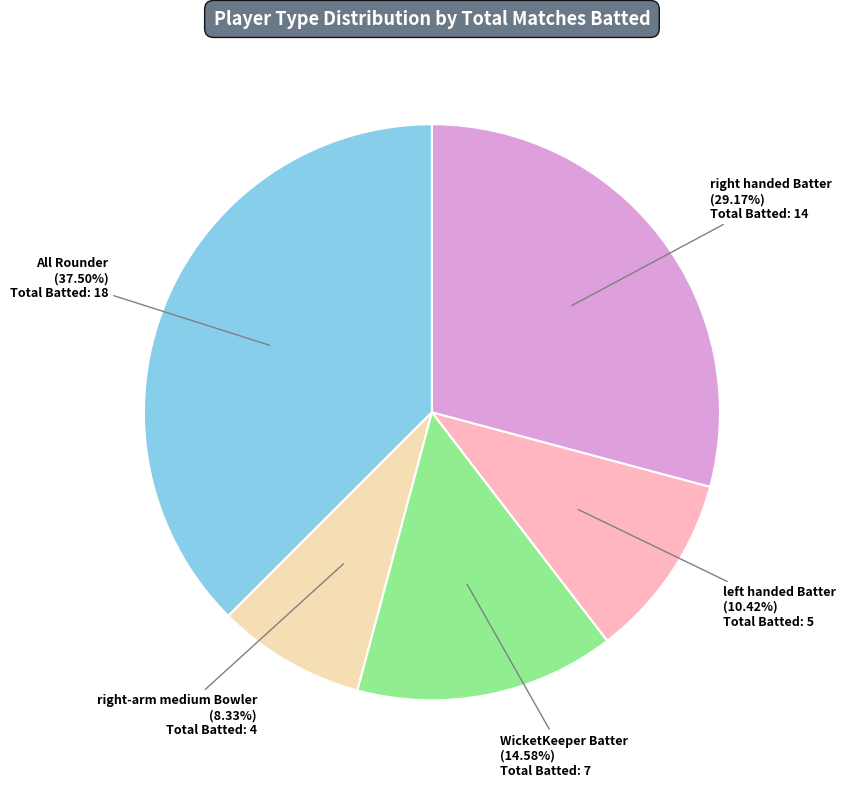

Is there a majority slice in this chart?

No